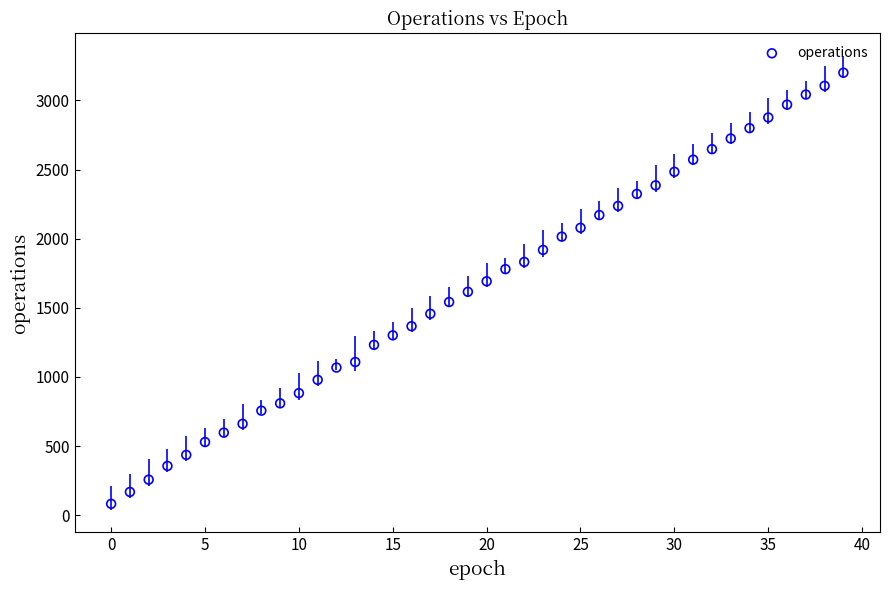

What is the range of Y values (max minus min)?

3119